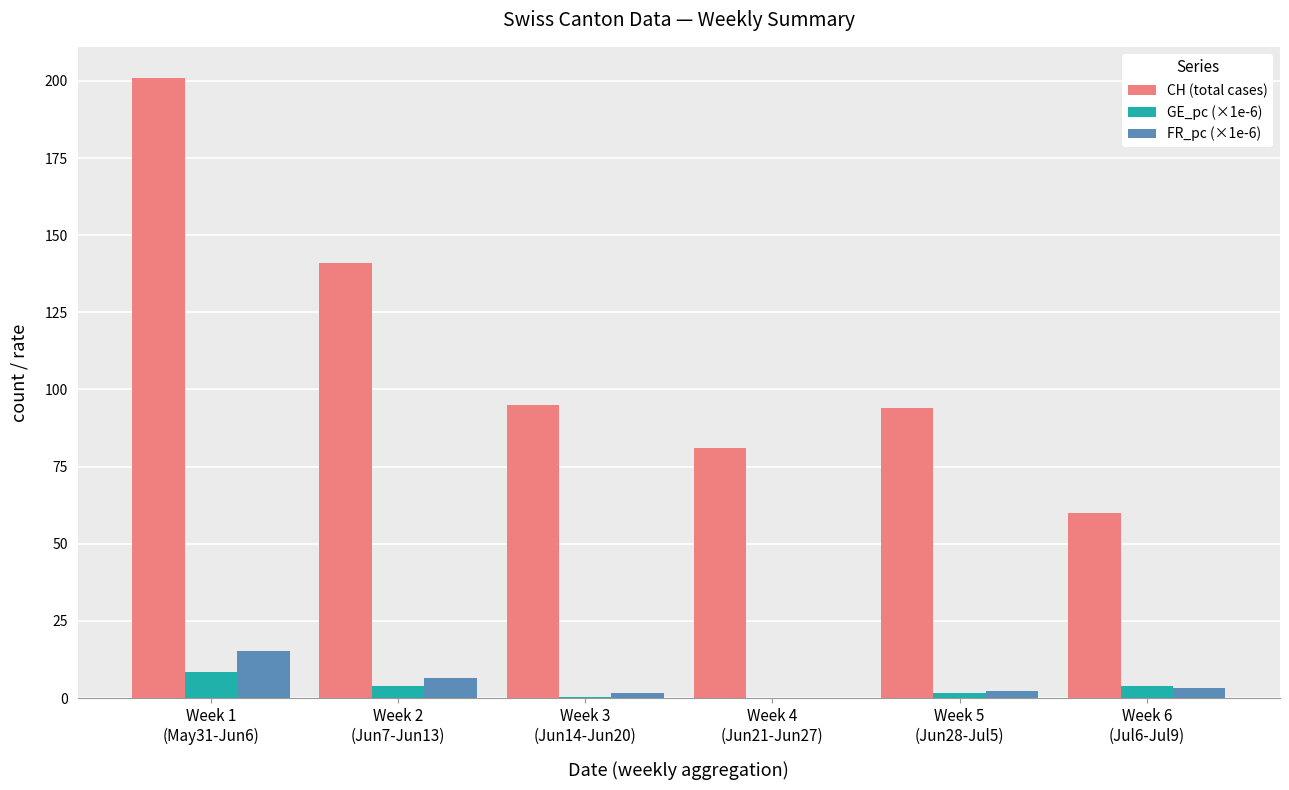

At which label does GE_pc (×1e-6) reach its peak?

Week 1
(May31-Jun6)